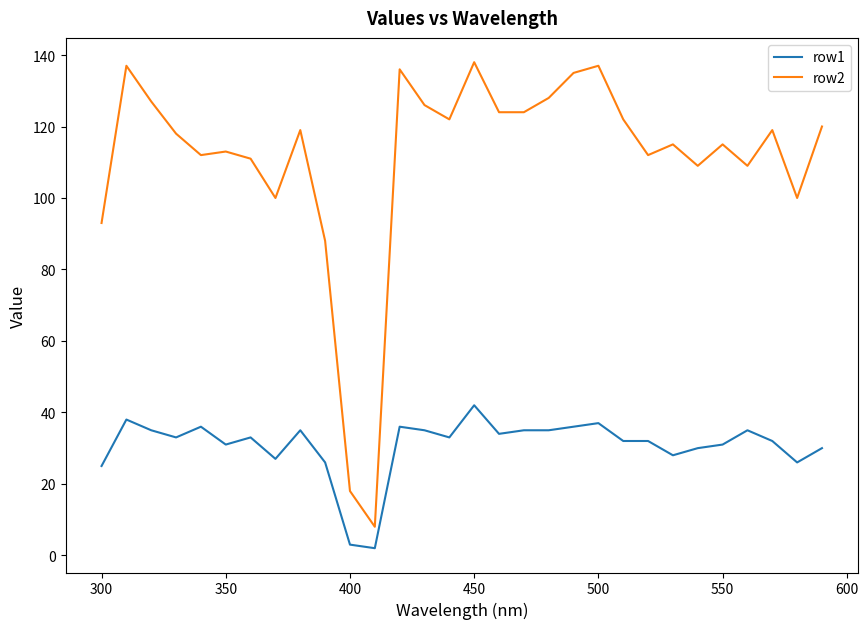

Which series has the largest total across all categories?

row2